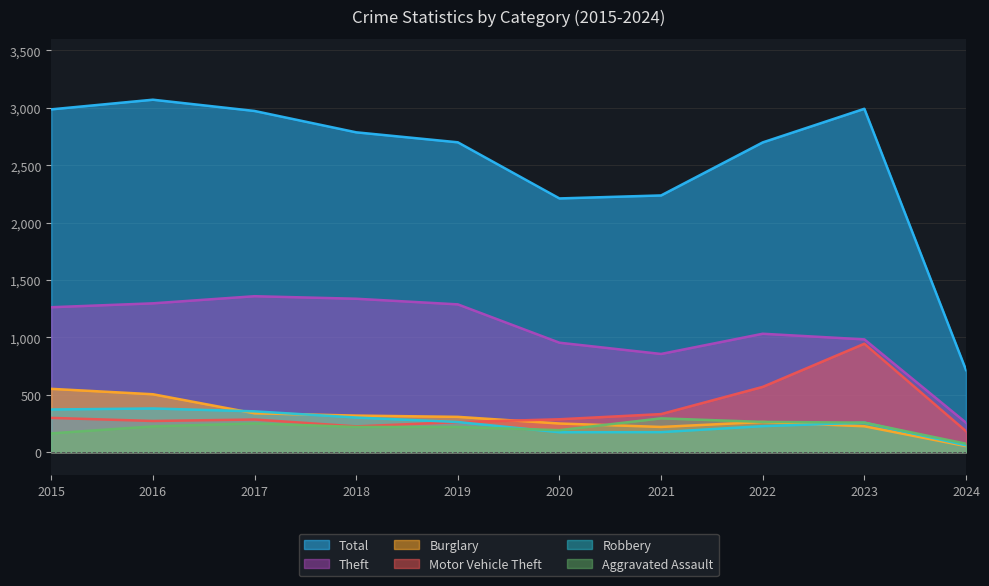

At which category does the chart reach its minimum across all series?

2024